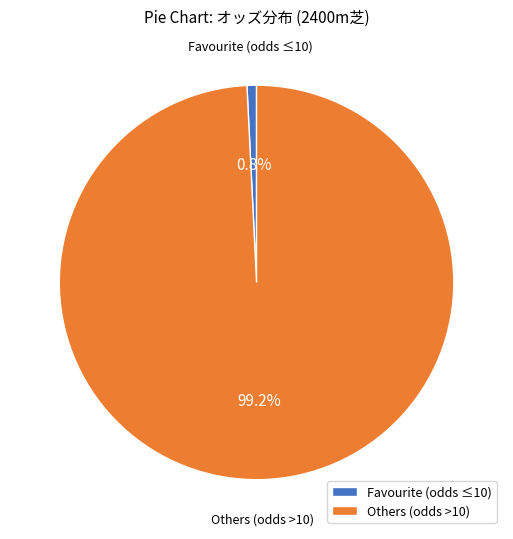

Which has a higher value, Others (odds >10) or Favourite (odds ≤10)?

Others (odds >10)